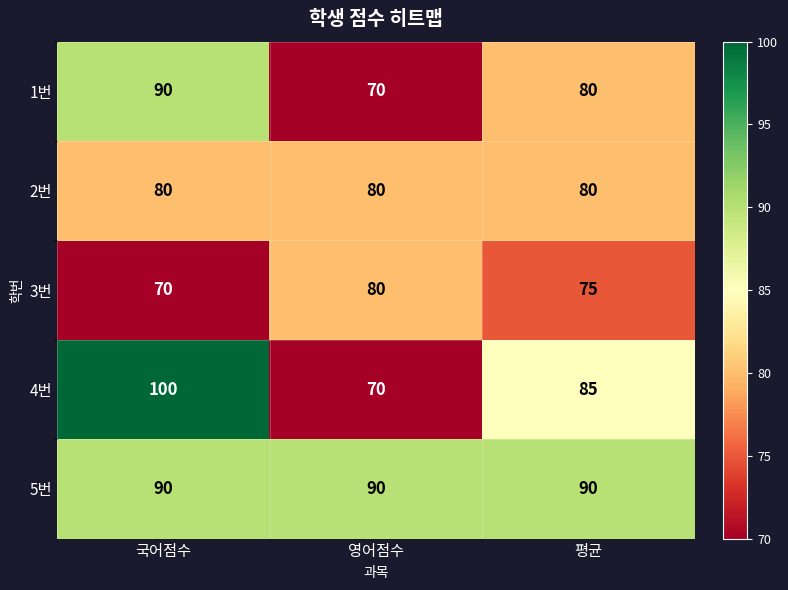

At how many categories does at least one series exceed 87?

3